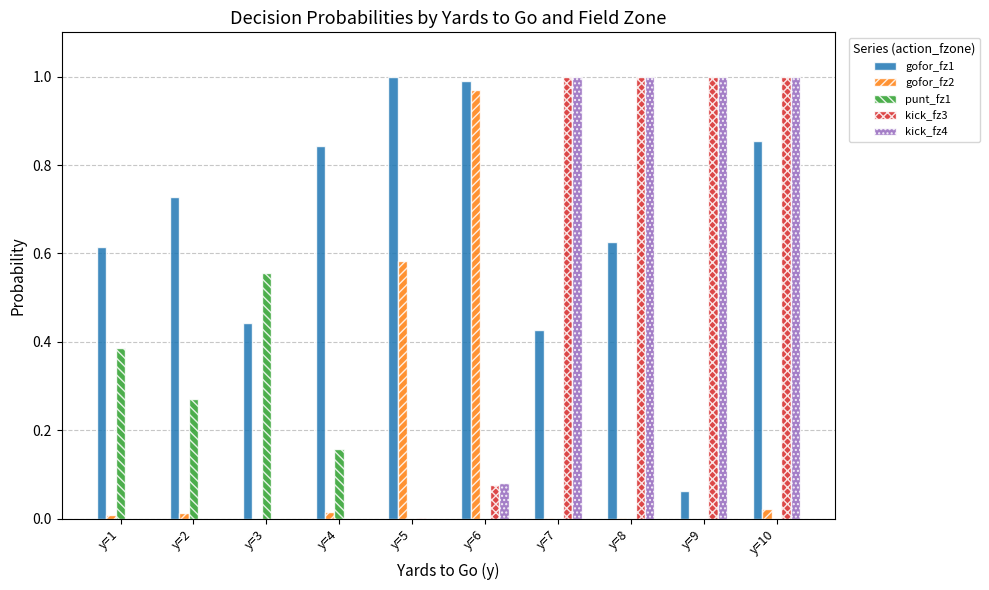

Are the bars grouped side by side (vs. stacked)?

Yes